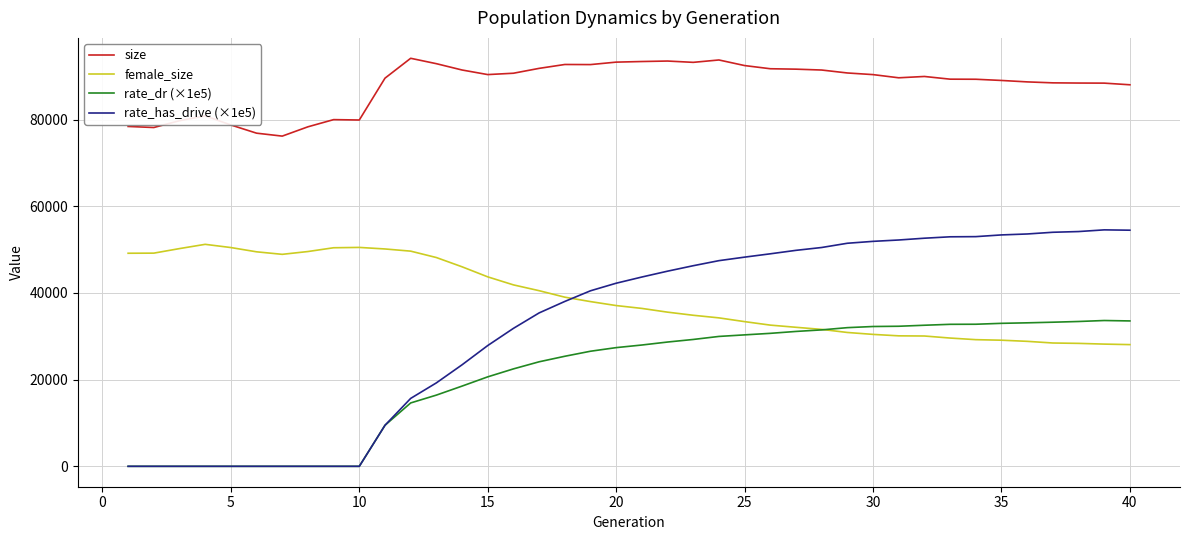

Which series has the largest total across all categories?

size